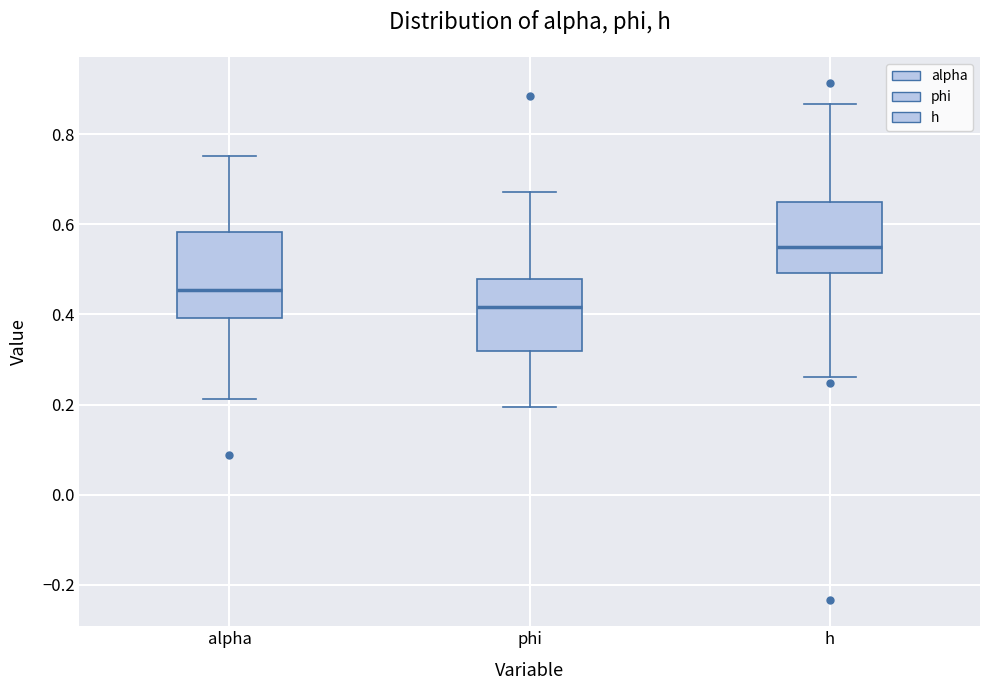

Which box has the lowest median line?

phi